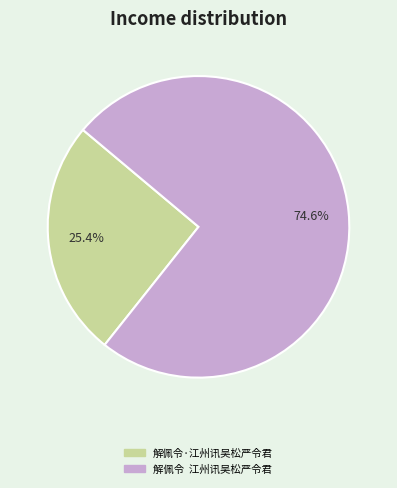

Which slice represents more than half of the pie?

解佩令 江州讯吴松严令君